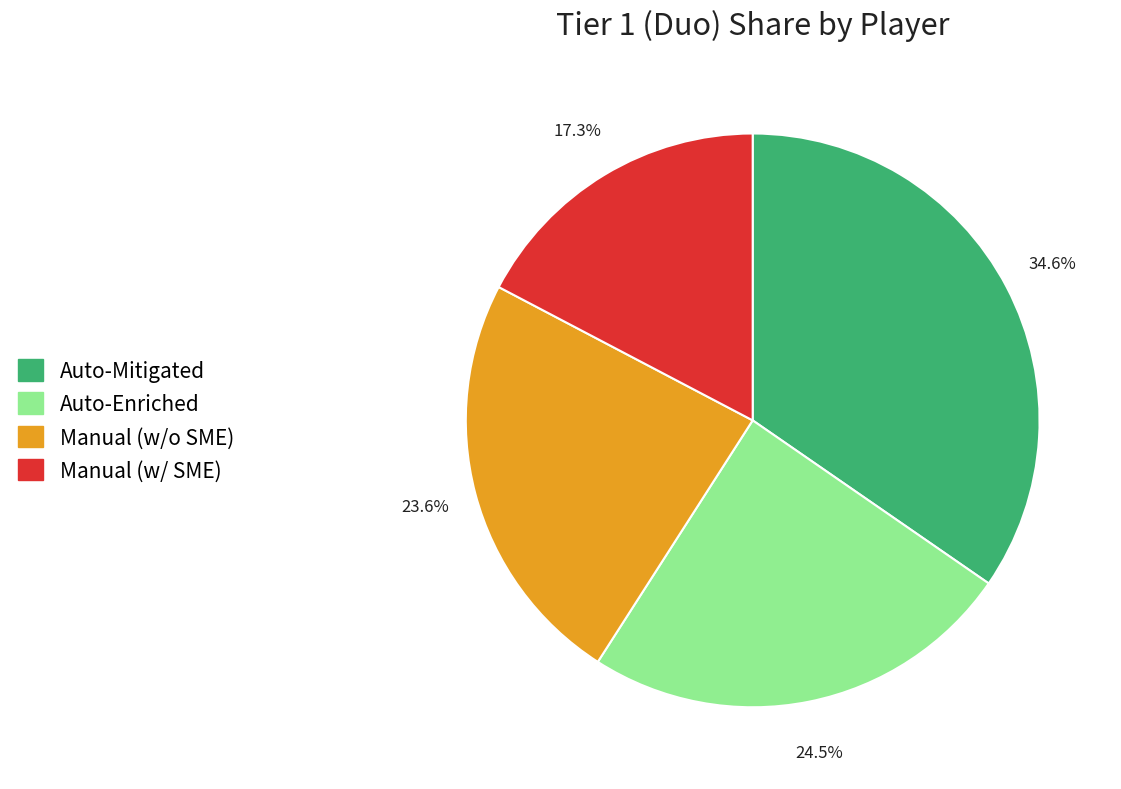

Is there a majority slice in this chart?

No